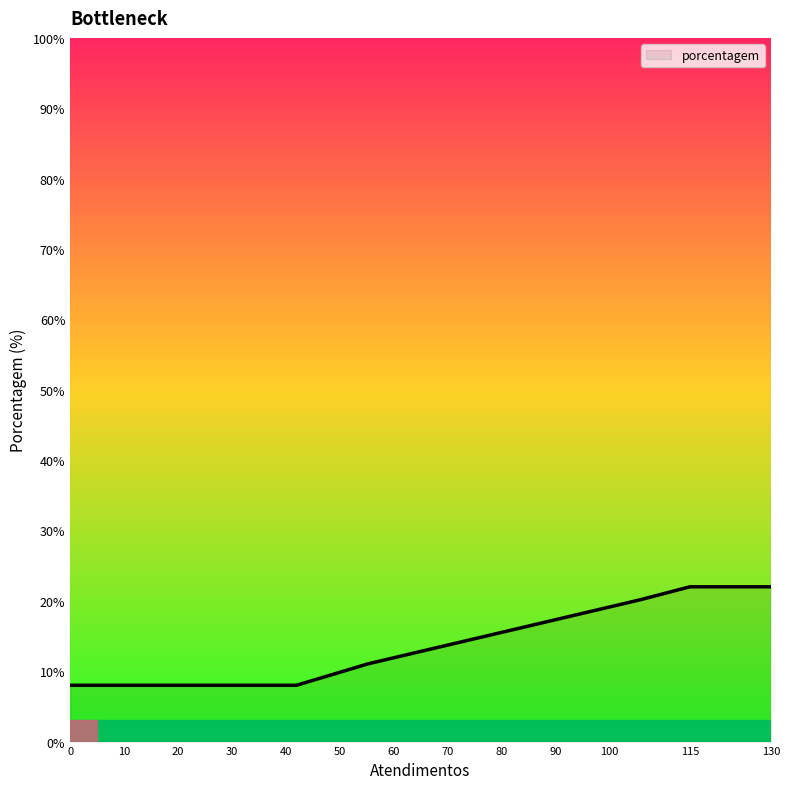

What is the greatest value displayed?

22.0